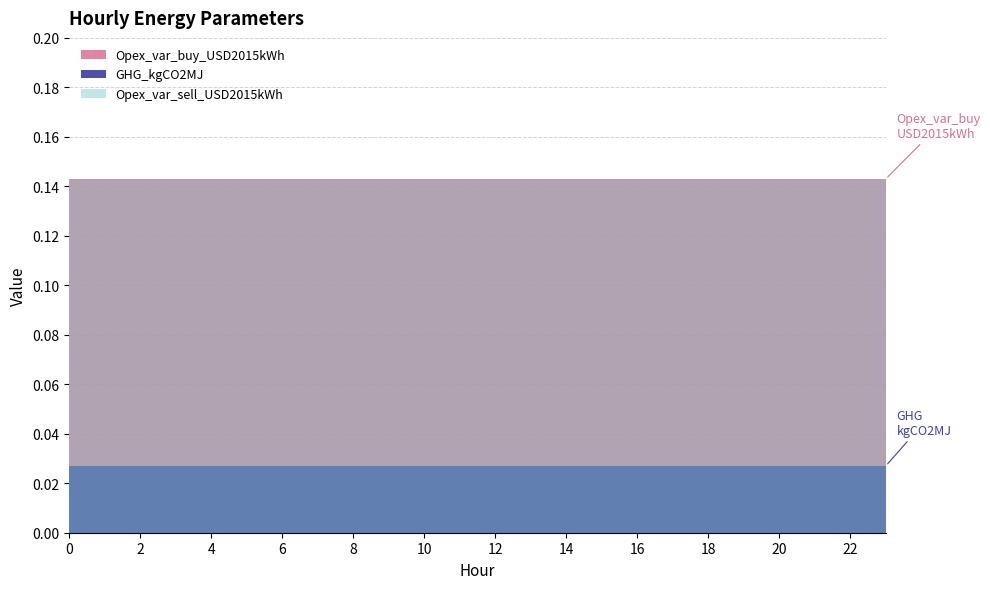

True or false: GHG_kgCO2MJ has more than 0 points higher than both neighbors.

False